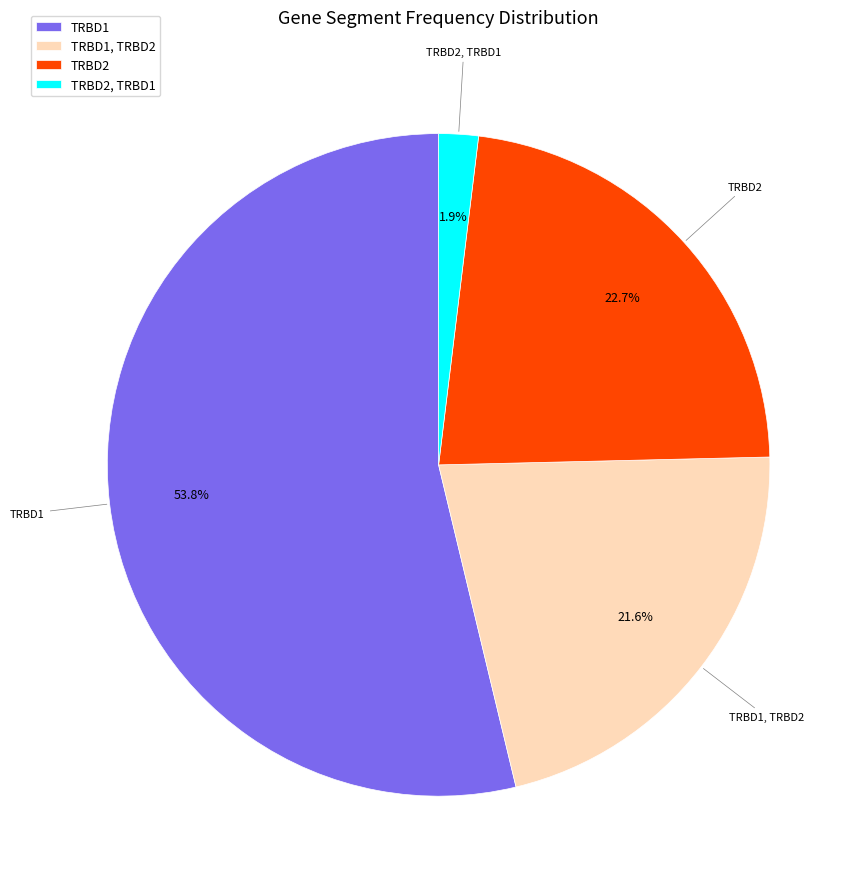

Rank the categories by value from highest to lowest.

TRBD1, TRBD2, TRBD1, TRBD2, TRBD2, TRBD1